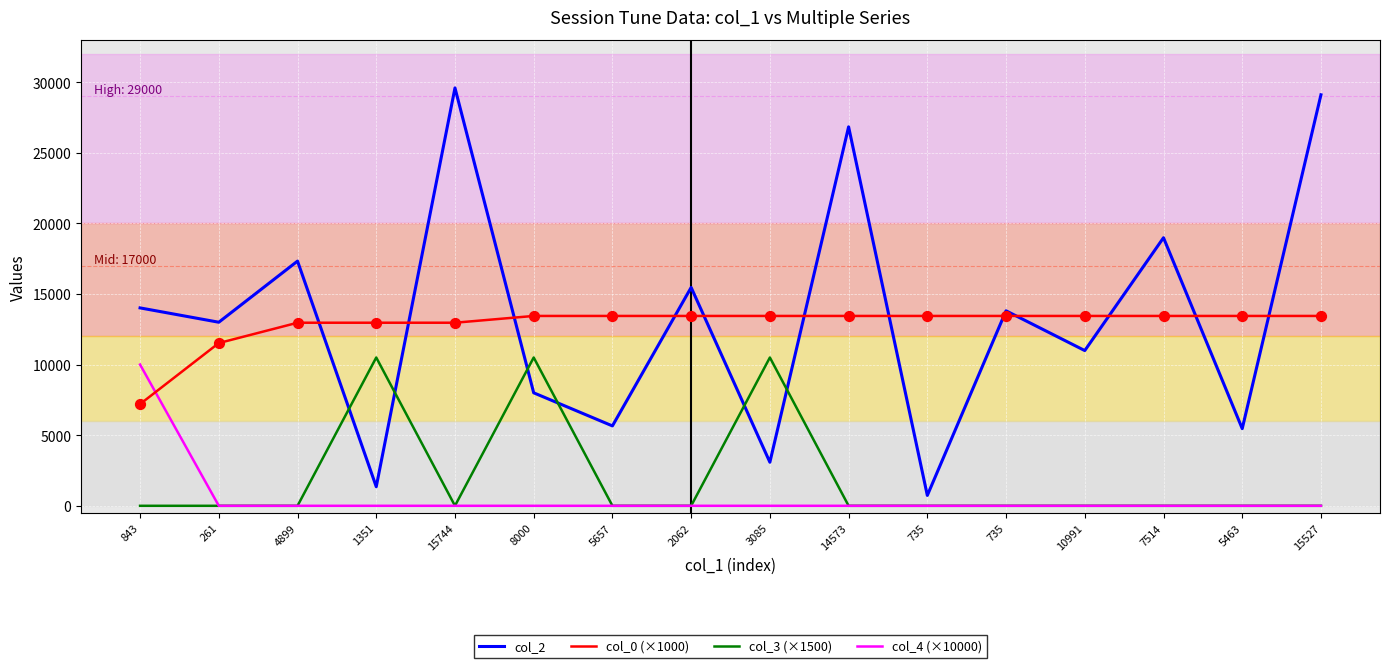

Is the value of col_4 (×10000) at 261 greater than the value of col_2 at 5657?

No